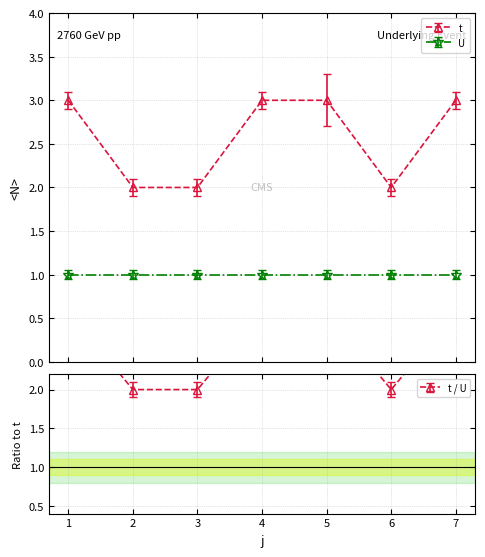

How many points are lower than both their immediate neighbors (excluding endpoints)?

1